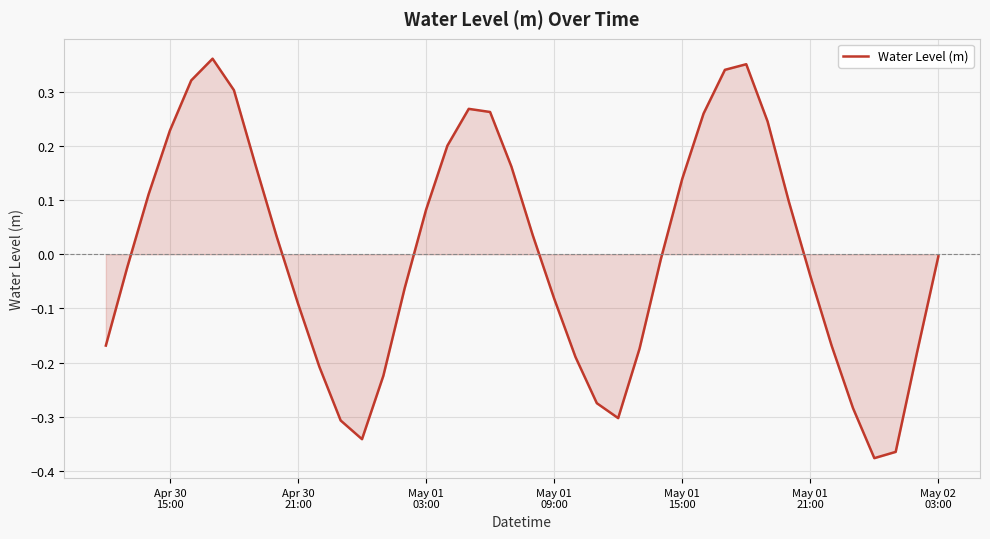

True or false: the data has more than 2 interior local peaks.

True